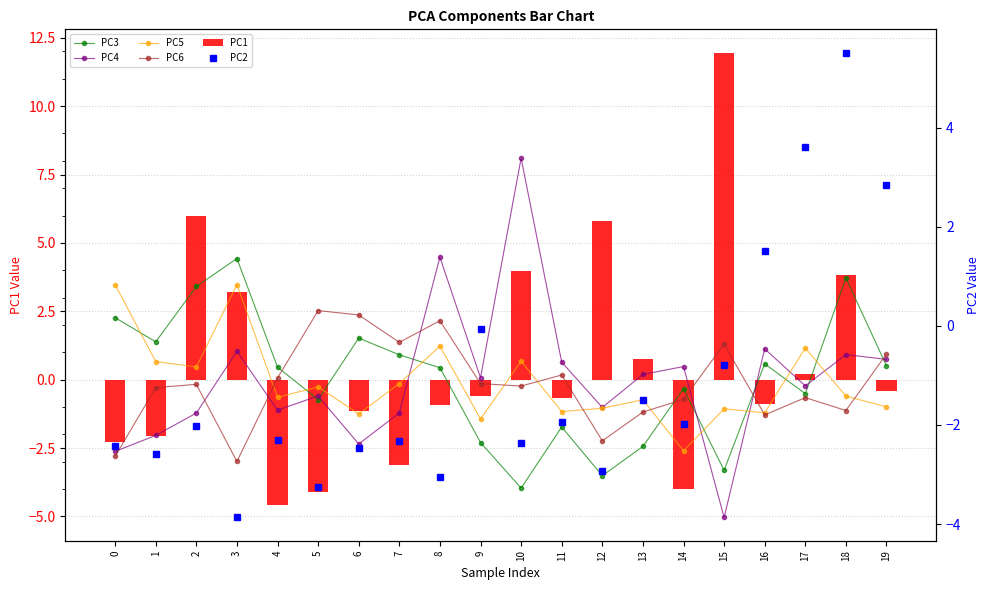

Which category has the highest value in the PC2 series?

18